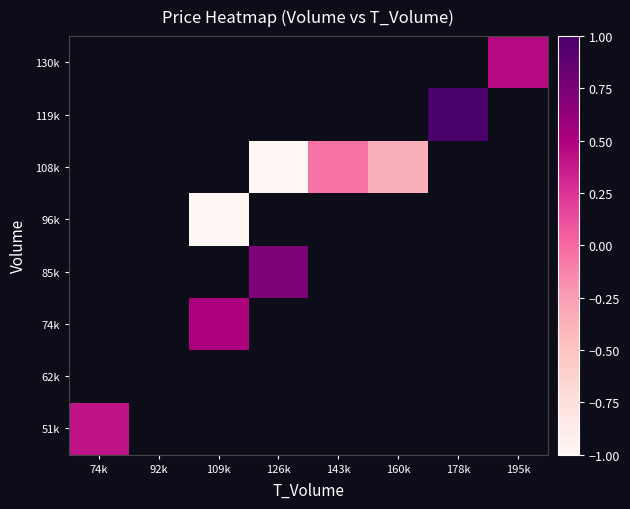

Is the value of 85k at 92k greater than the value of 74k at 126k?

No